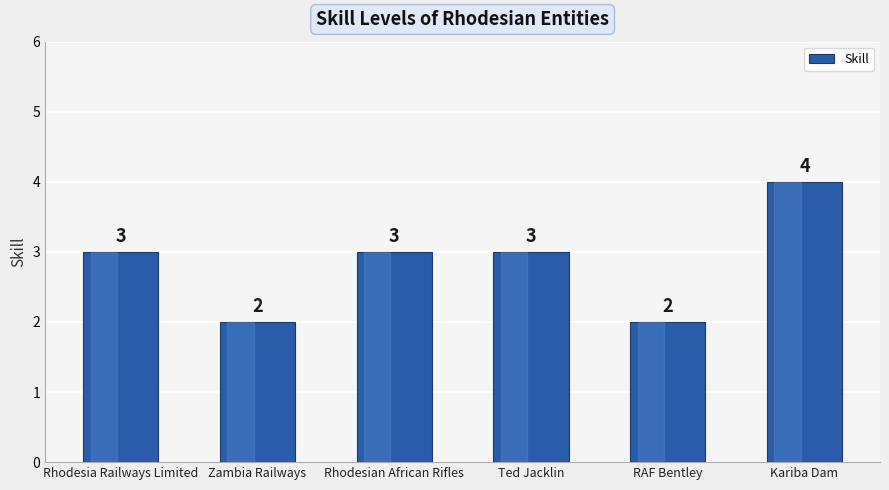

What is the difference between the values at Rhodesian African Rifles and RAF Bentley?

1